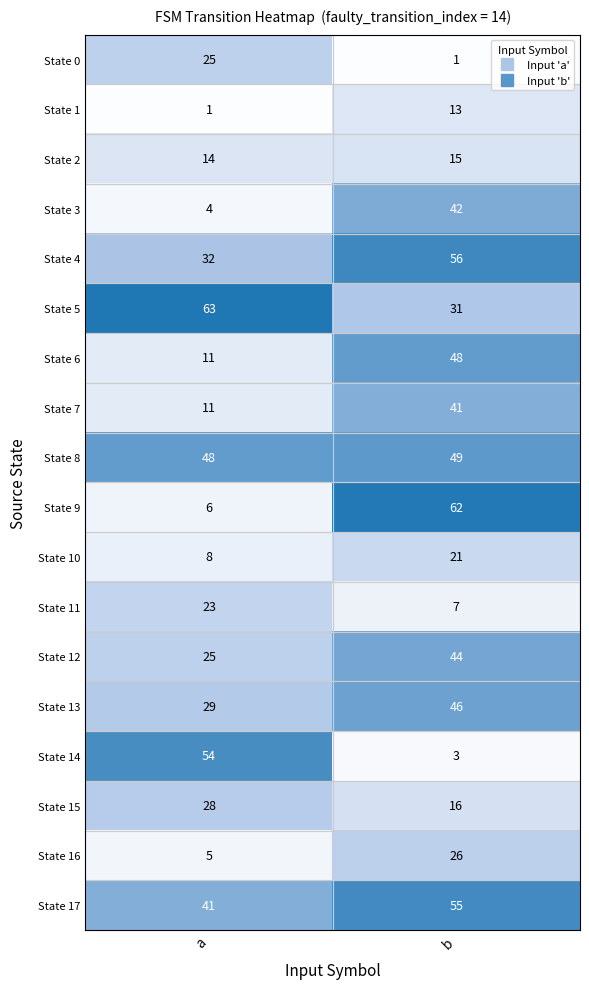

Where is State 13 nearest to the value 37?

a